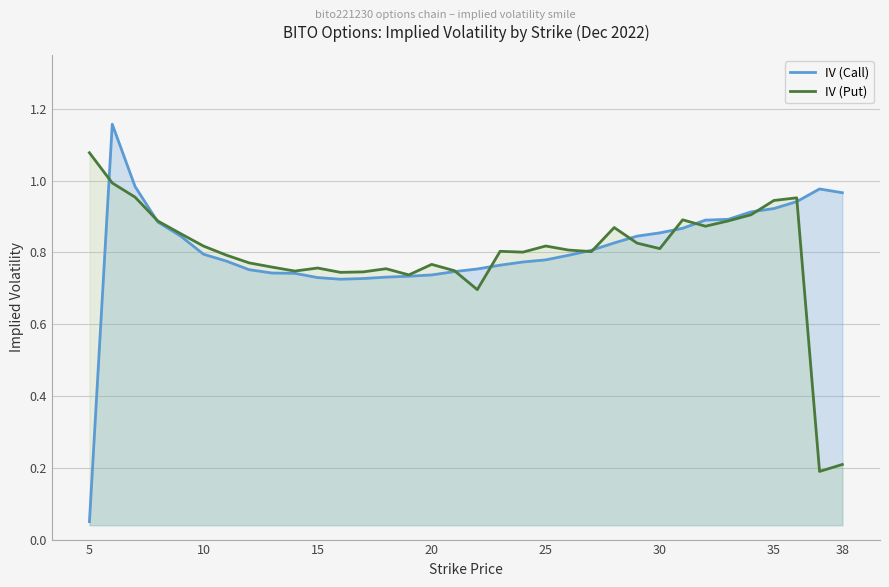

Which series has the largest total across all categories?

IV (Call)